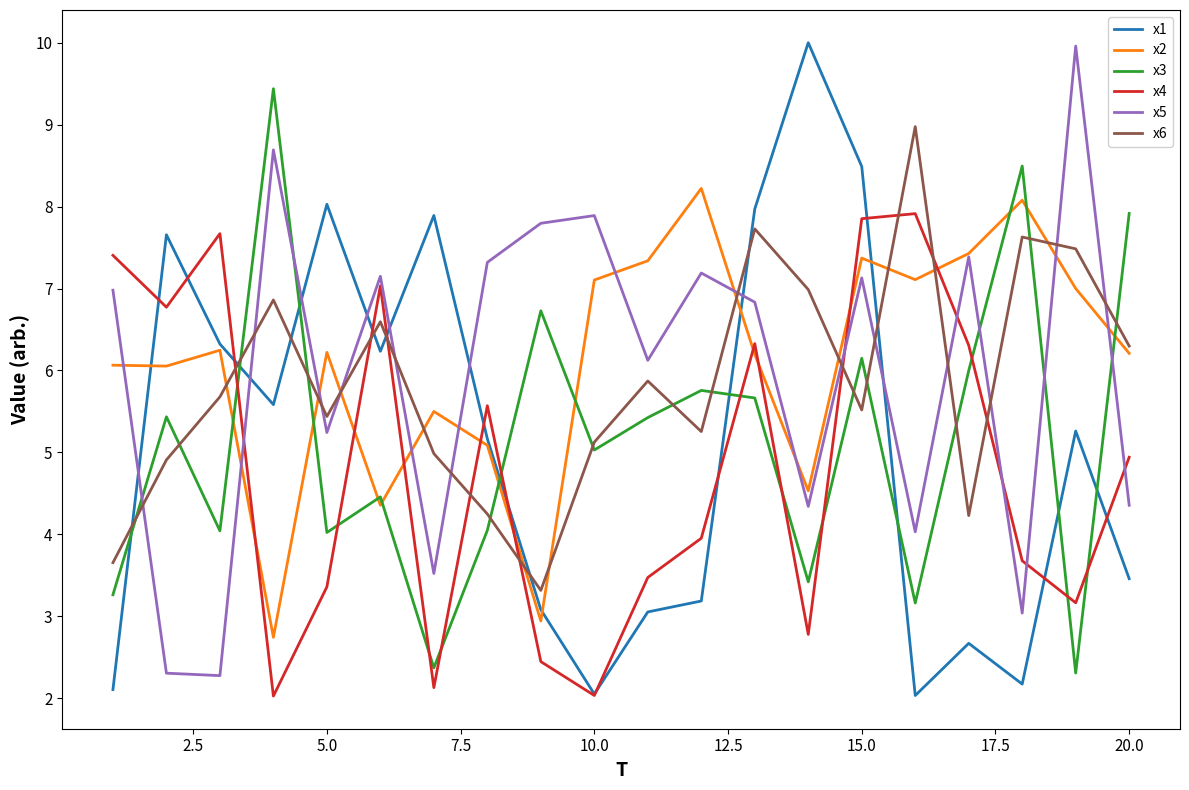

What is the maximum value shown in the chart?

10.0